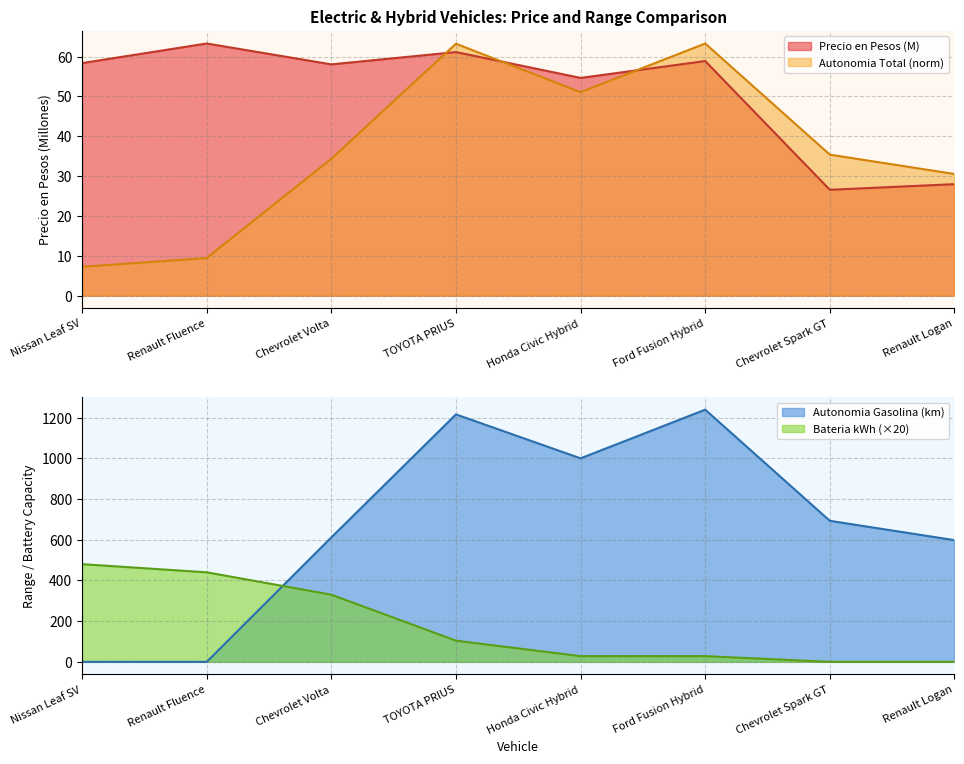

Which label corresponds to the smallest value in the chart?

Nissan Leaf SV